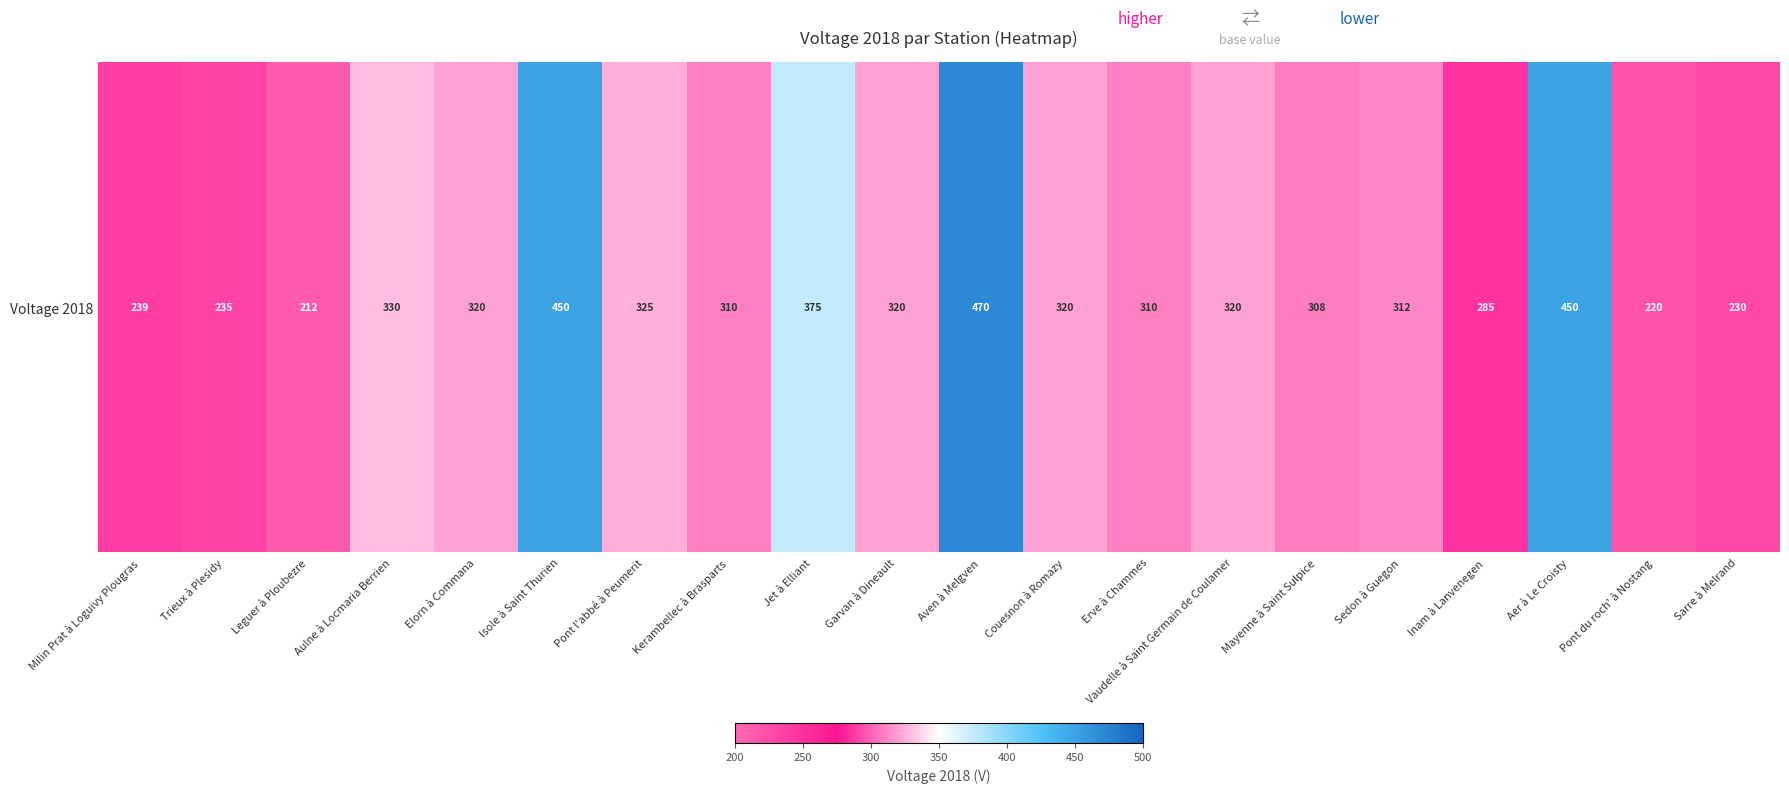

Which category has the lowest value across all series?

Leguer à Ploubezre